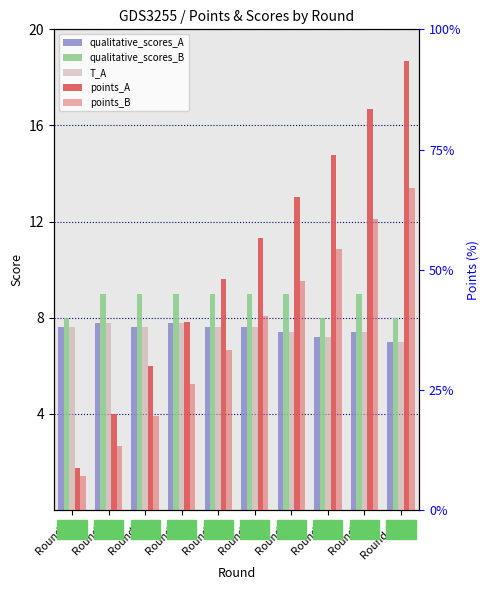

List the labels in order of points_B value, largest first.

Round 10, Round 9, Round 8, Round 7, Round 6, Round 5, Round 4, Round 3, Round 2, Round 1